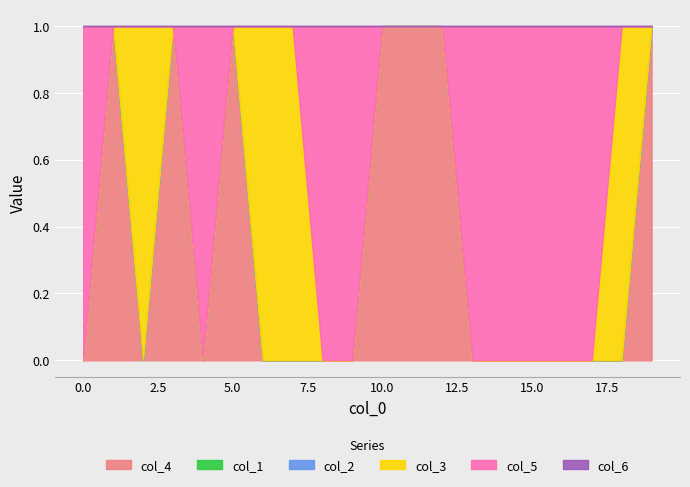

True or false: col_1 has more than 2 interior local peaks.

False